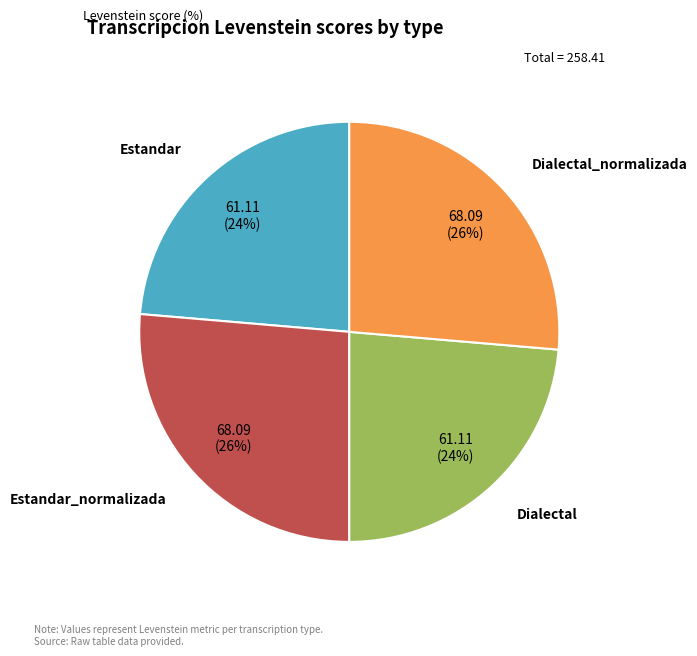

Does Estandar account for over 50% of the chart?

No